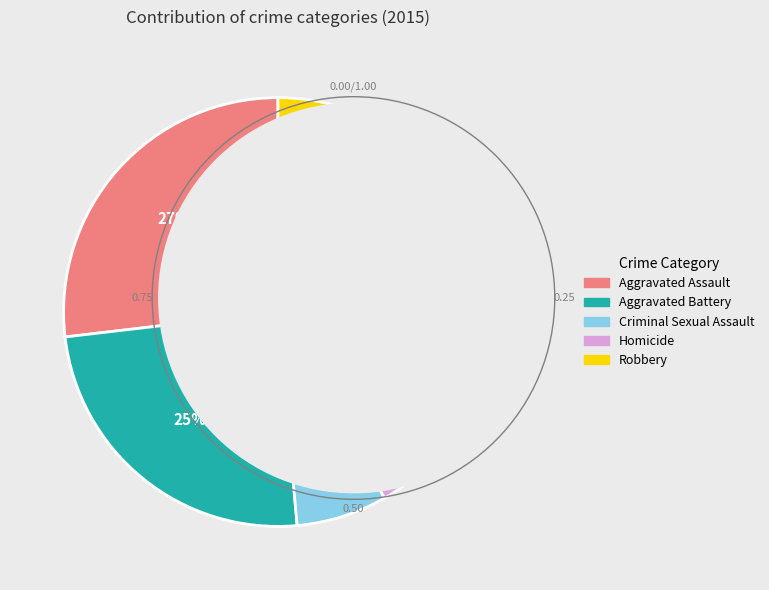

Is Aggravated Assault the majority of the pie?

No